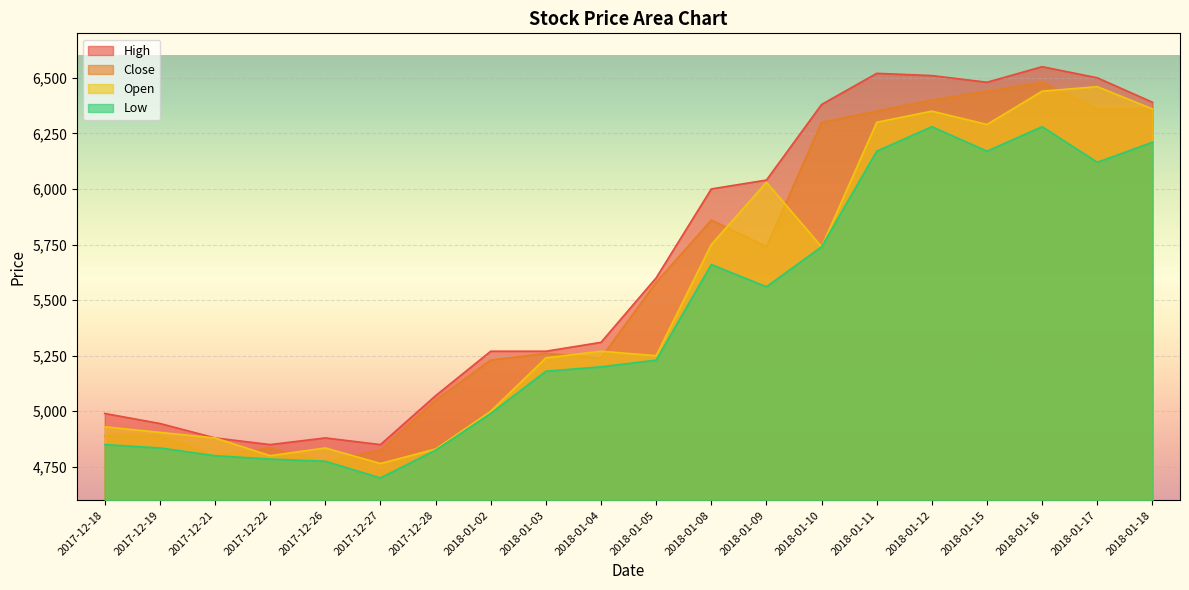

What is the sum of the Low values at 2018-01-18 and 2018-01-10?

11950